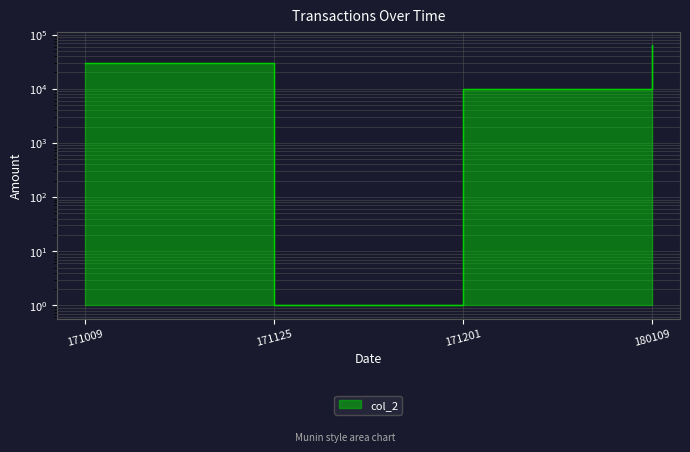

What is the difference between the maximum and minimum values?

64999